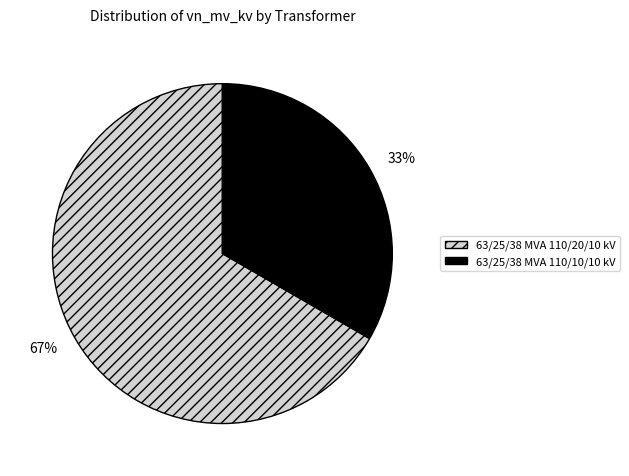

Does 63/25/38 MVA 110/20/10 kV represent more than half of the total?

Yes